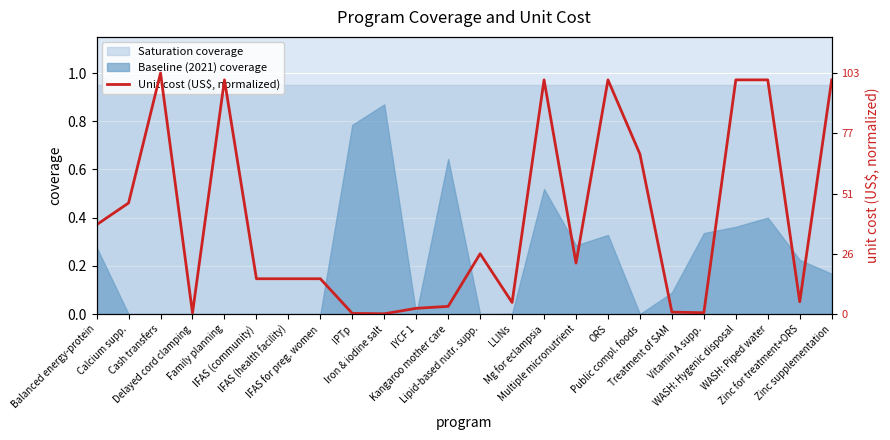

List the labels in order of value, largest first.

Cash transfers, Family planning, Mg for eclampsia, ORS, WASH: Hygenic disposal, WASH: Piped water, Zinc supplementation, Public compl. foods, Calcium supp., Balanced energy-protein, Lipid-based nutr. supp., Multiple micronutrient, IFAS (community), IFAS (health facility), IFAS for preg. women, Zinc for treatment+ORS, LLINs, Kangaroo mother care, IYCF 1, Treatment of SAM, Vitamin A supp., Delayed cord clamping, IPTp, Iron & iodine salt